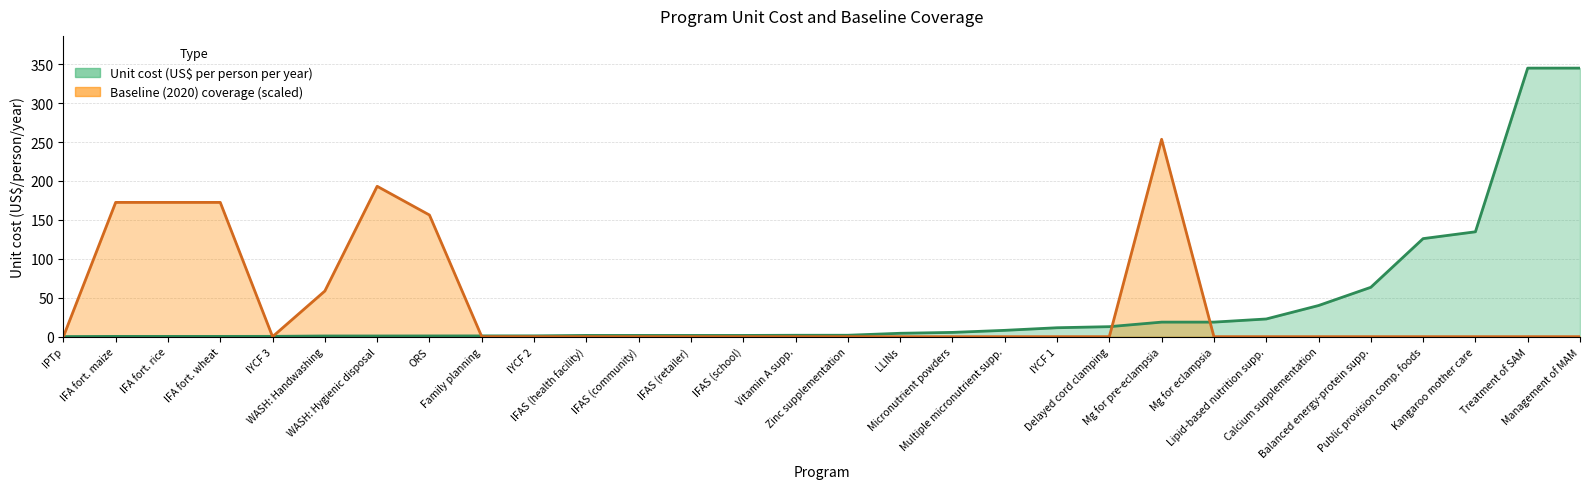

Which has a higher value, IFA fort. wheat or Public provision comp. foods?

Public provision comp. foods